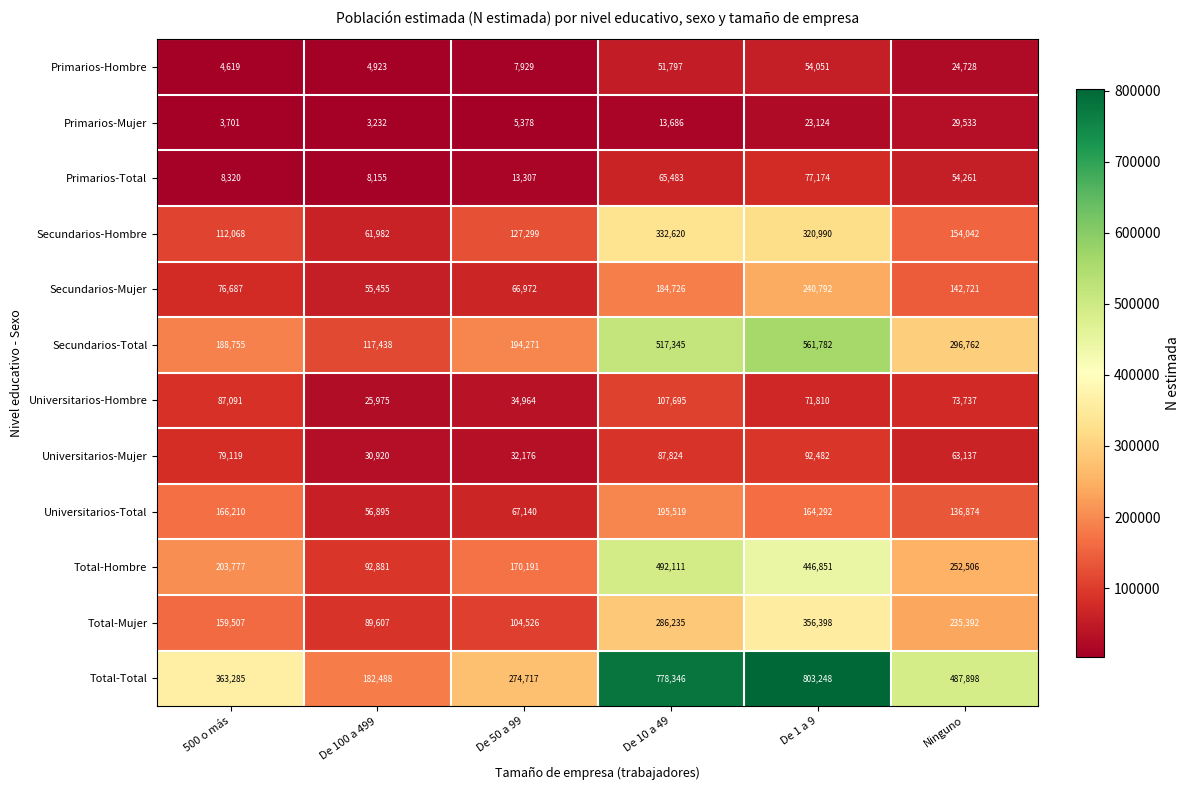

The Primarios-Hombre series shows 16914 at Ninguno. True or false?

False